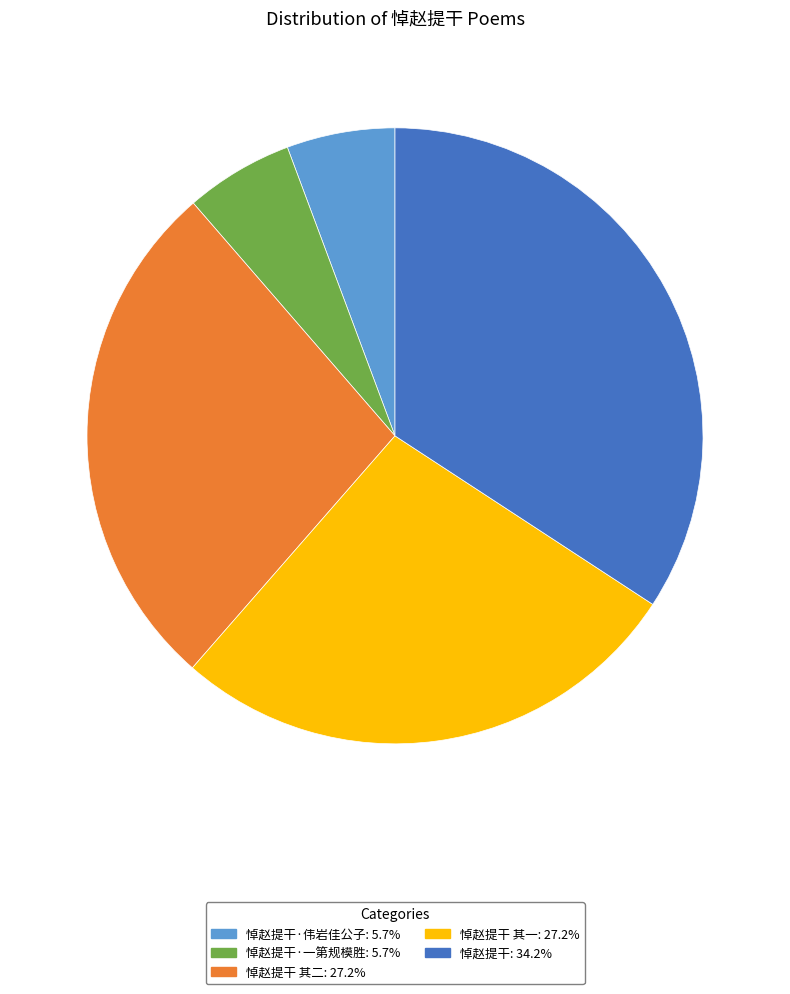

Combined, do 悼赵提干 其二: 27.2% and 悼赵提干: 34.2% account for over 50%?

Yes